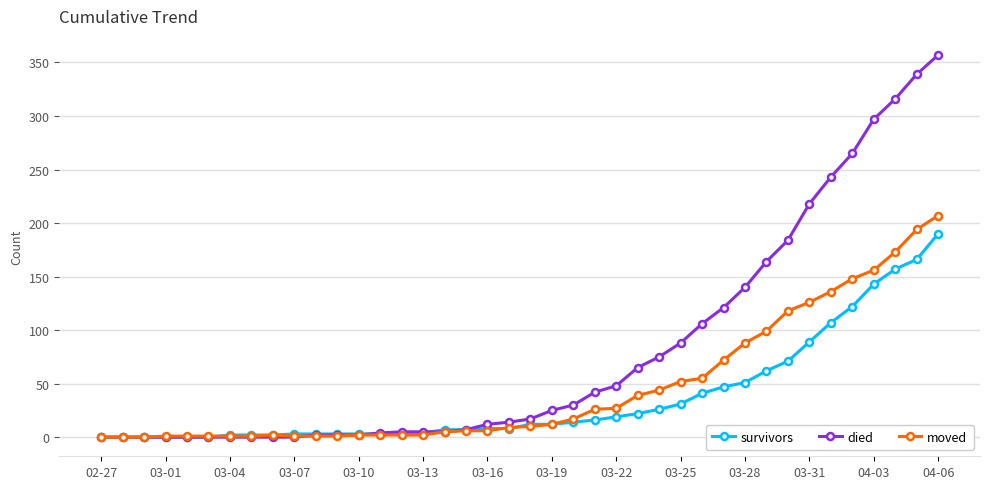

What is the maximum value for survivors?

190